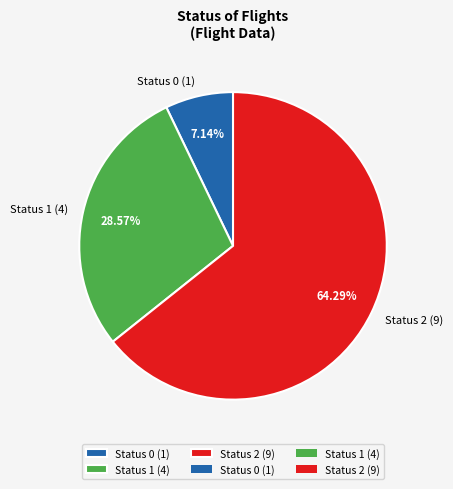

Rank the categories by value from lowest to highest.

Status 0 (1), Status 1 (4), Status 2 (9)